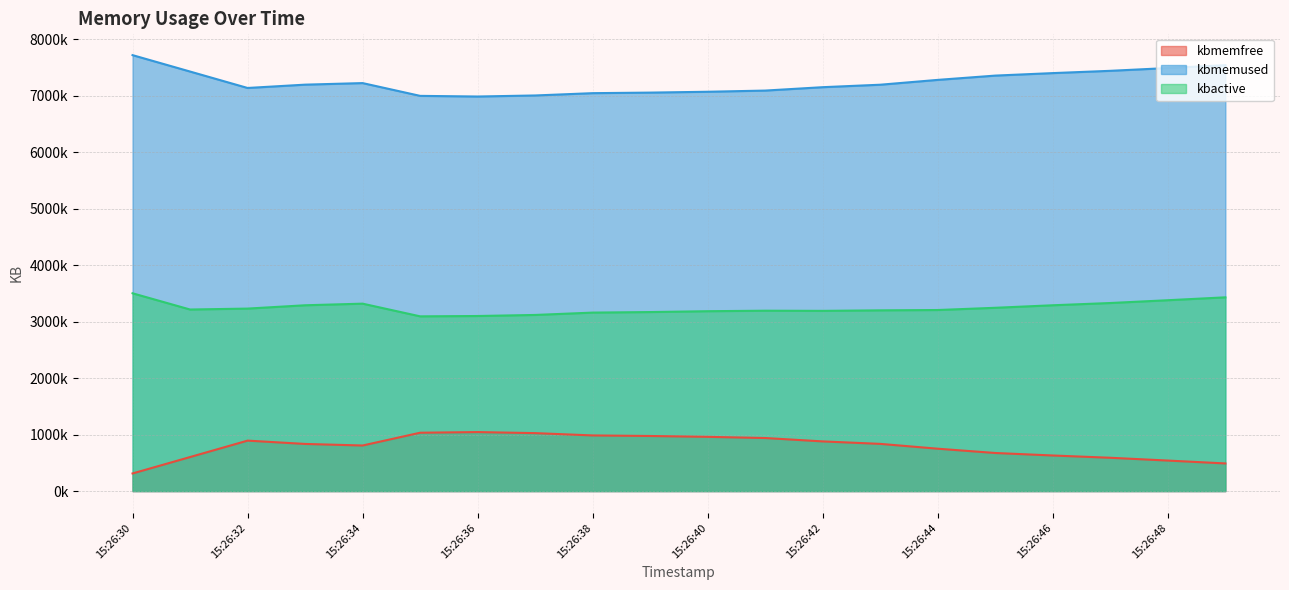

Which series changed the most between 15:26:30 and 15:26:42?

kbmemfree